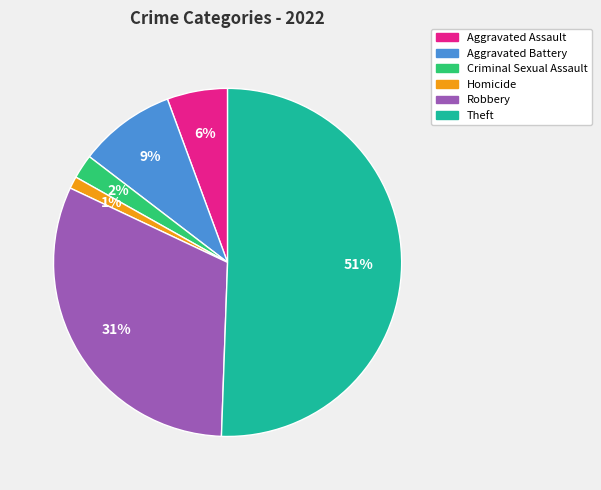

What is the largest slice in the pie chart?

Theft